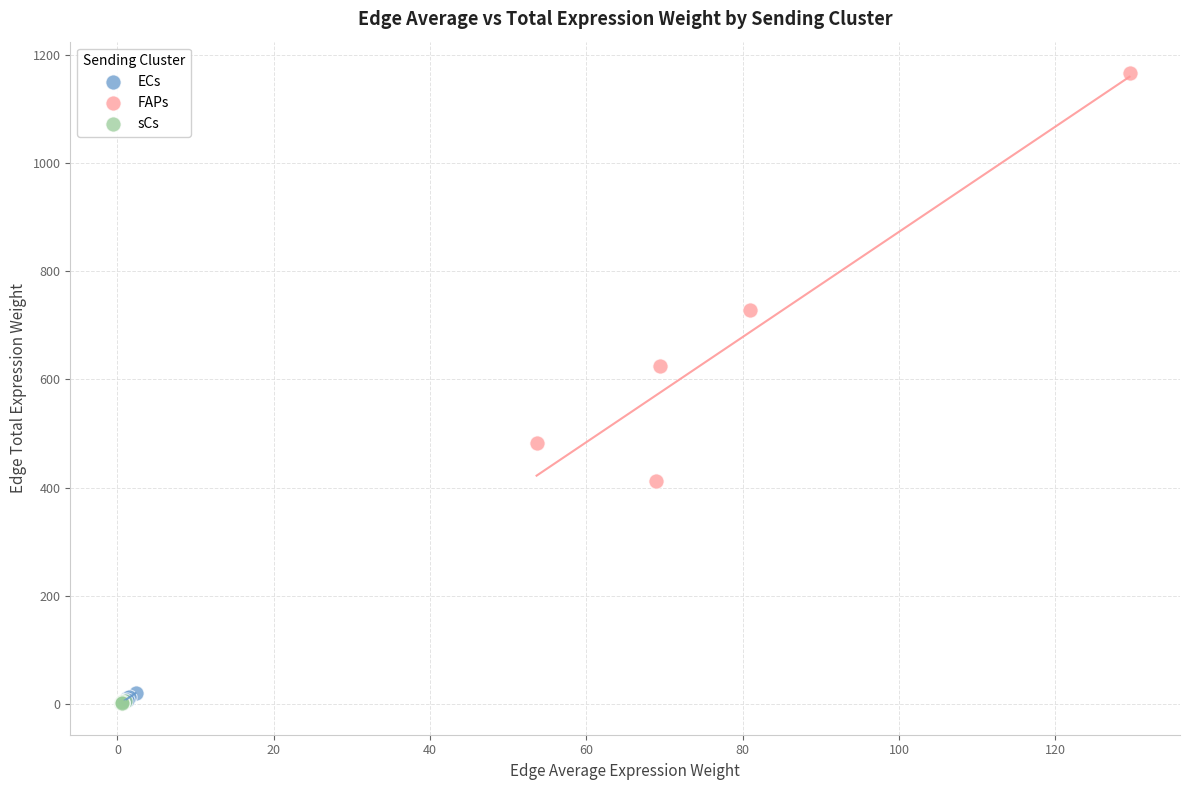

What are all the series names shown in the legend?

ECs, FAPs, sCs